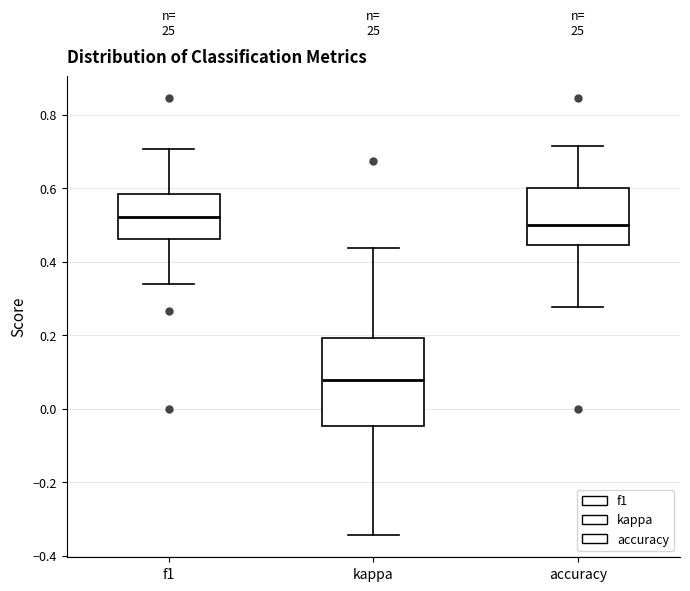

Reading left to right, read every box against the y-axis: the position of its median line, the range the box covers, and the ends of its whiskers. The values are not printed on the chart, so give them approximately, as read against the axis.

f1: median 0.52, box 0.46 to 0.58, whiskers 0.34 to 0.70
kappa: median 0.08, box -0.04 to 0.20, whiskers -0.34 to 0.44
accuracy: median 0.50, box 0.44 to 0.60, whiskers 0.28 to 0.72